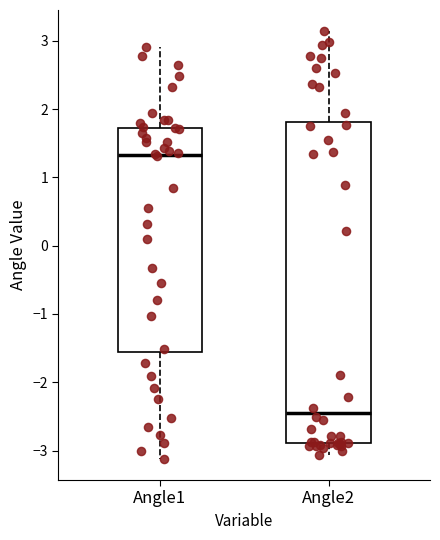

Where is the lower edge of the box for Angle2 on the y-axis? The values are not printed on the chart, so give them approximately, as read against the axis.

-2.9